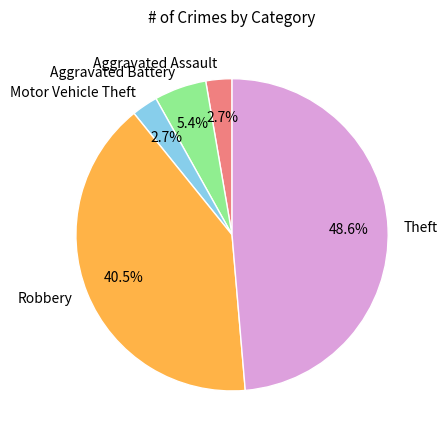

Between Robbery and Motor Vehicle Theft, which is larger?

Robbery